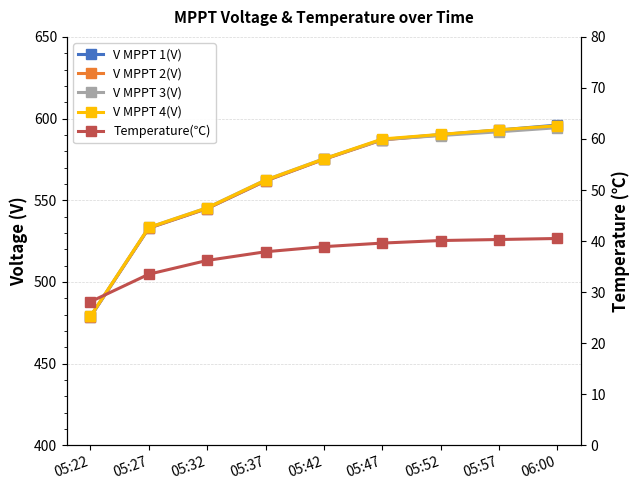

How many lines are shown in the chart?

5